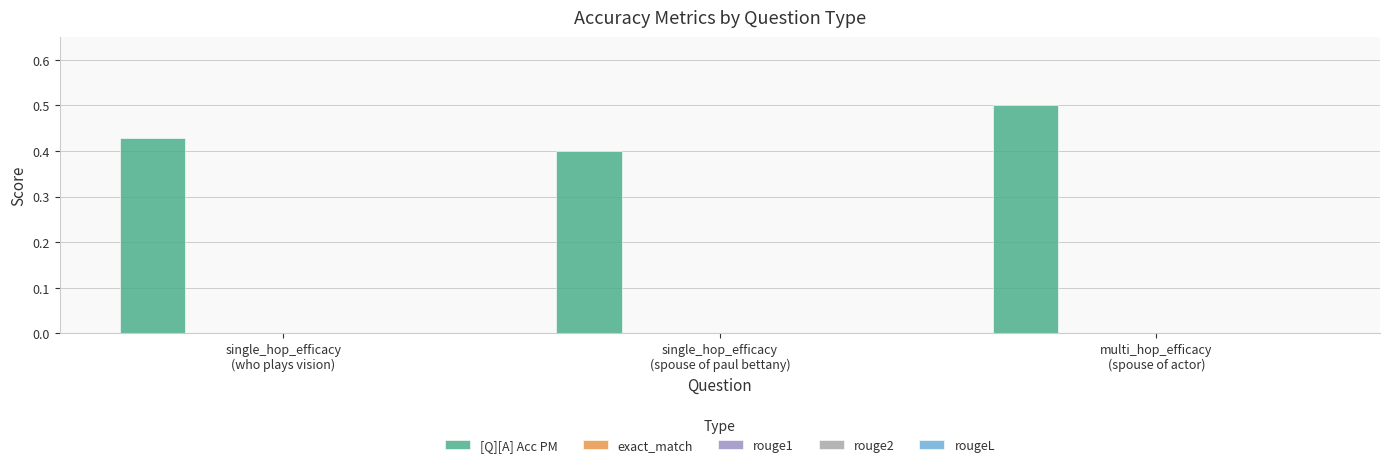

How many bars are there in total?

3